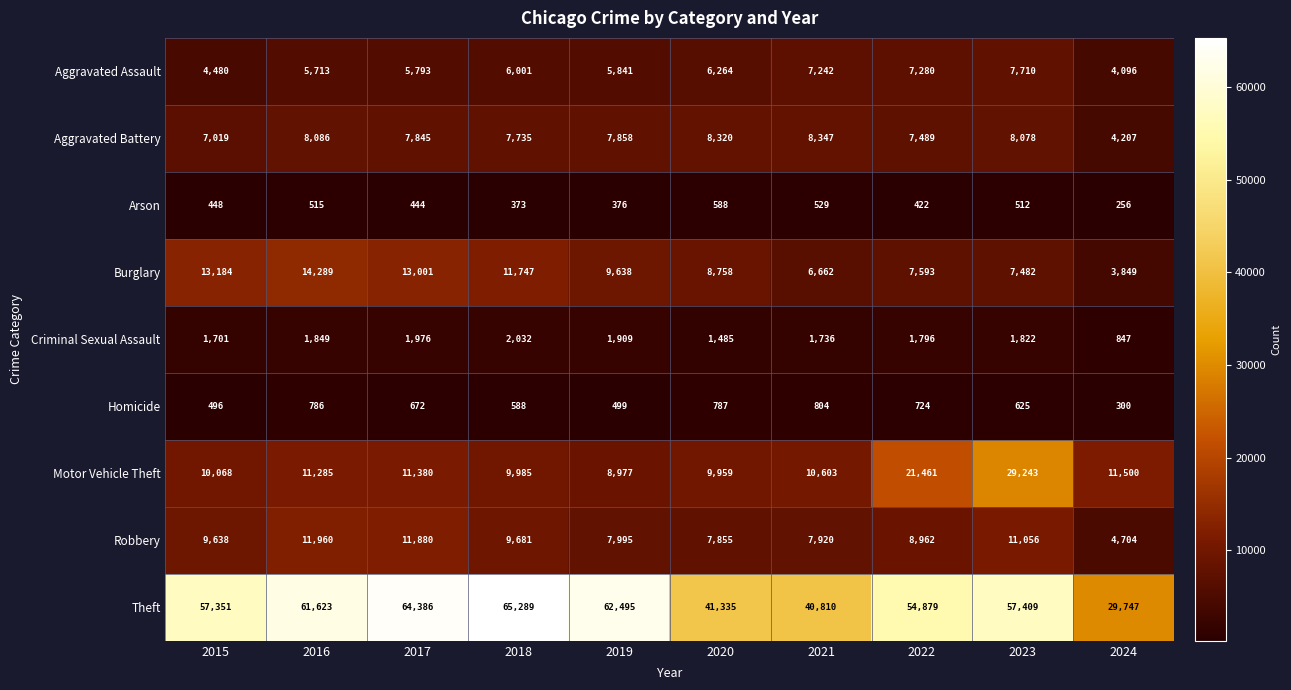

The value of Aggravated Assault at 2016 is 3002. True or false?

False